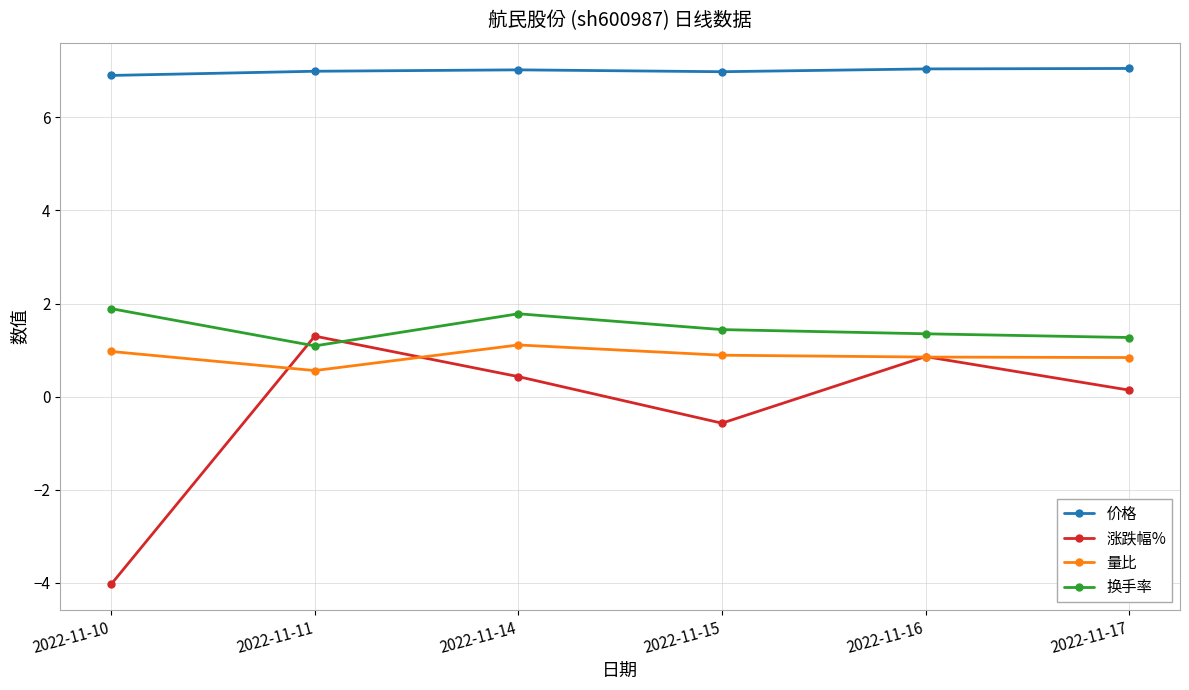

True or false: 涨跌幅% has a value of -4.0 at 2022-11-10.

True